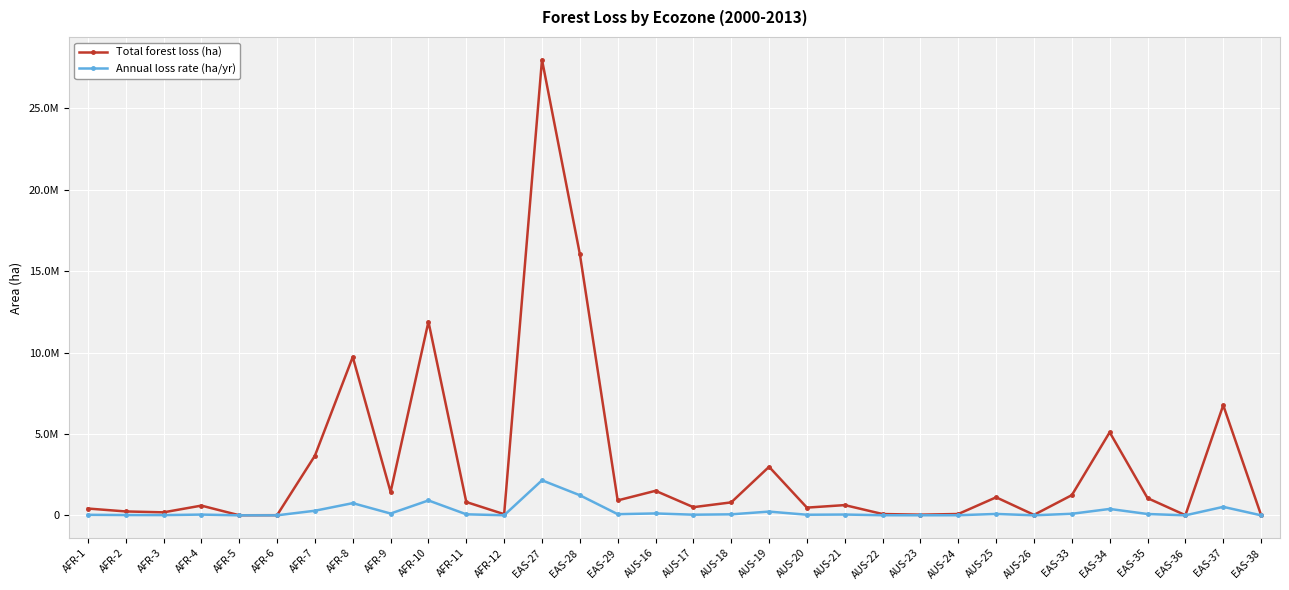

Where does the Annual loss rate (ha/yr) series first go above 61228?

AFR-7